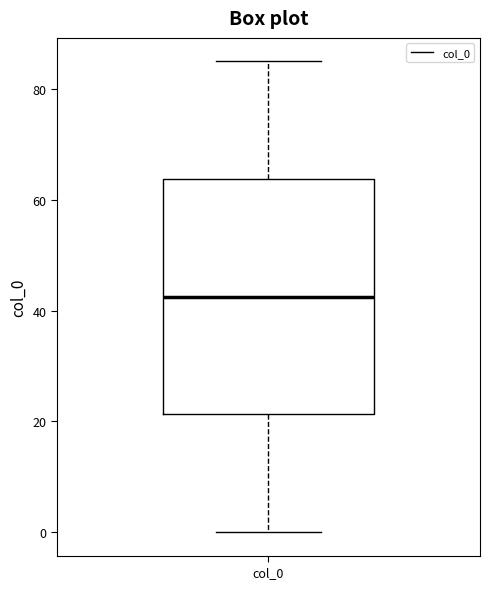

Transcribe this box plot: give where the median line is, the range the box spans, and where the two whiskers end, as read against the y-axis. The values are not printed on the chart, so give them approximately, as read against the axis.

median 42, box 22 to 64, whiskers 0 to 86